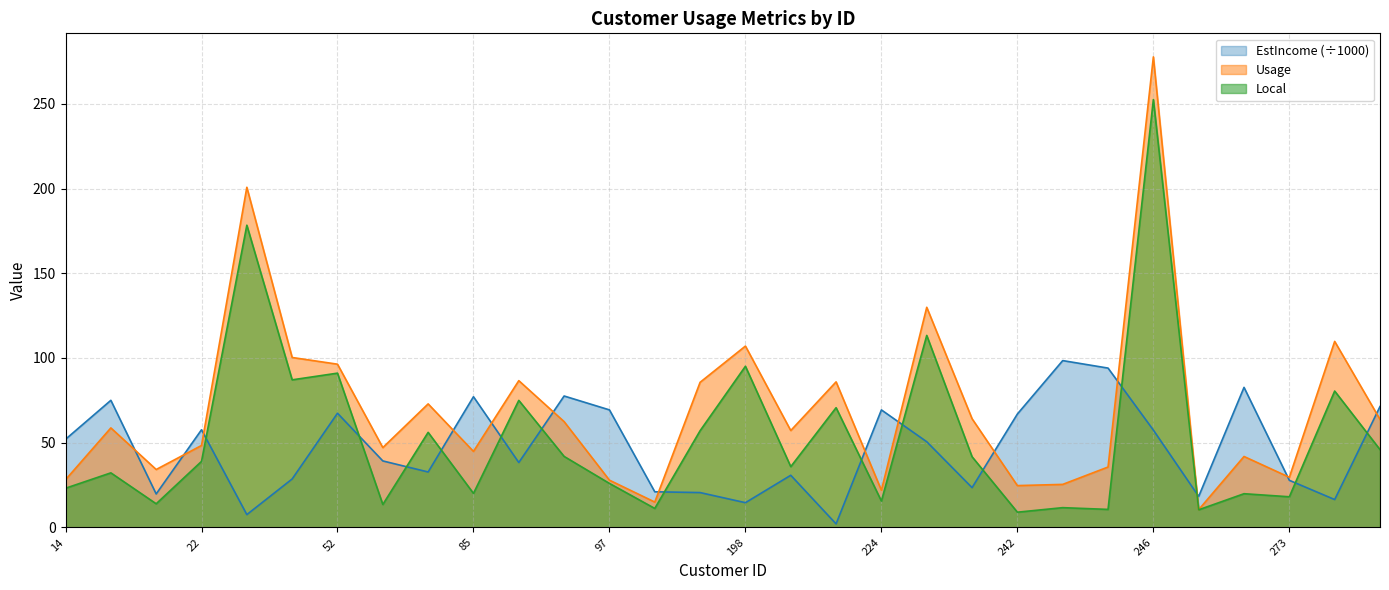

How many lines are shown in the chart?

3